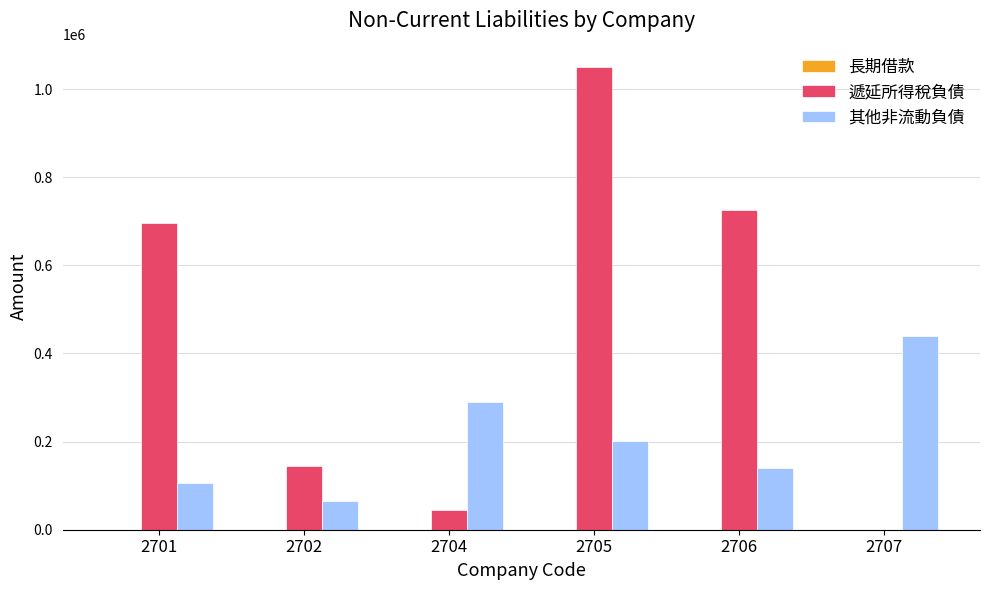

What is the maximum value for 其他非流動負債?

439113